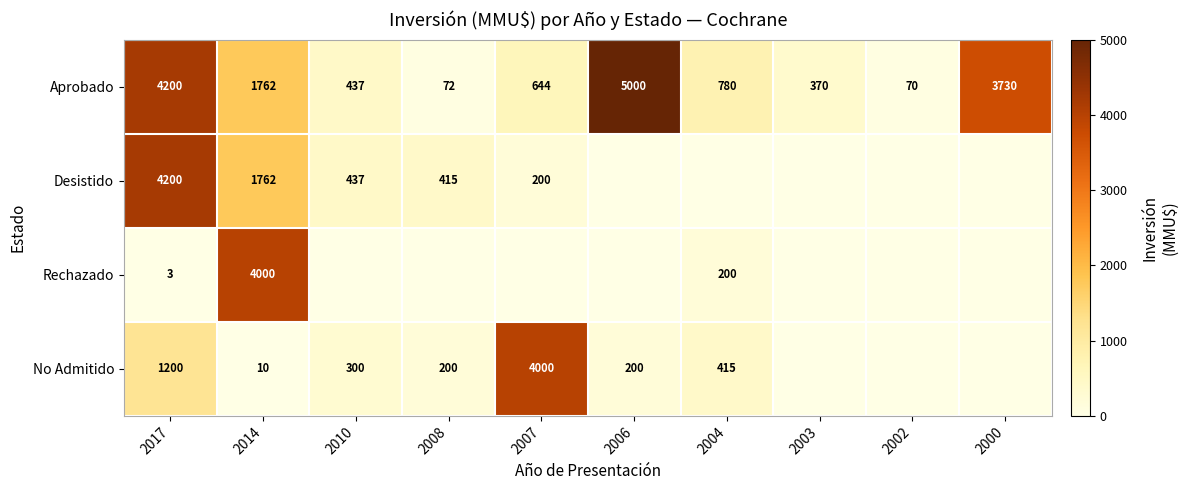

What is the difference between the highest and lowest values at 2017?

4197